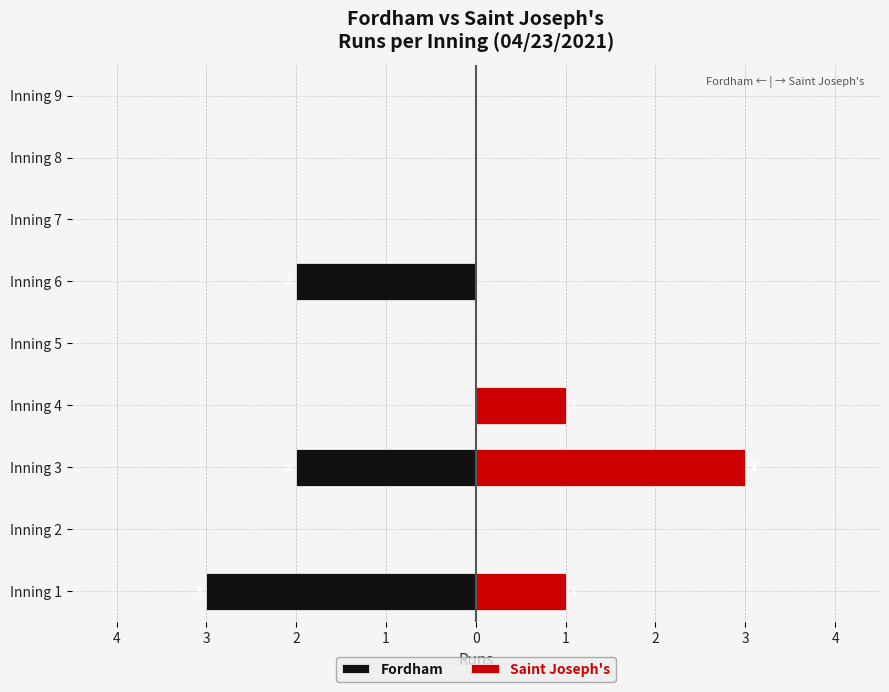

How many values in Saint Joseph's are above zero?

3